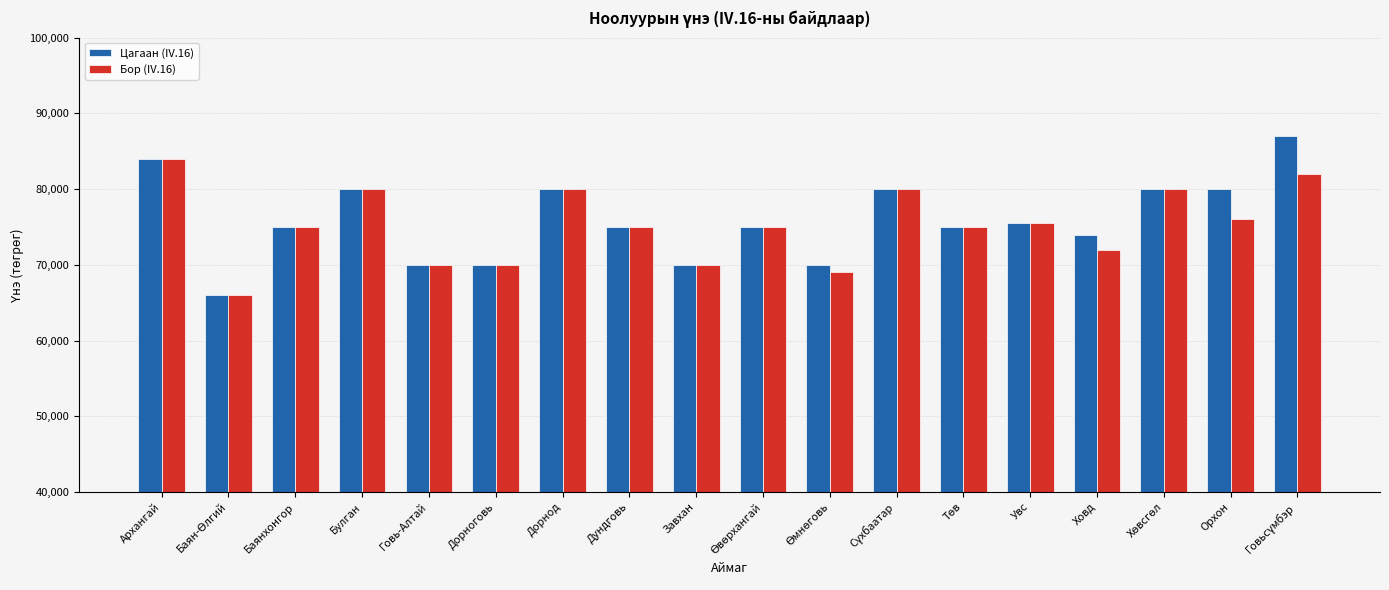

Which series has the largest total across all categories?

Цагаан (IV.16)